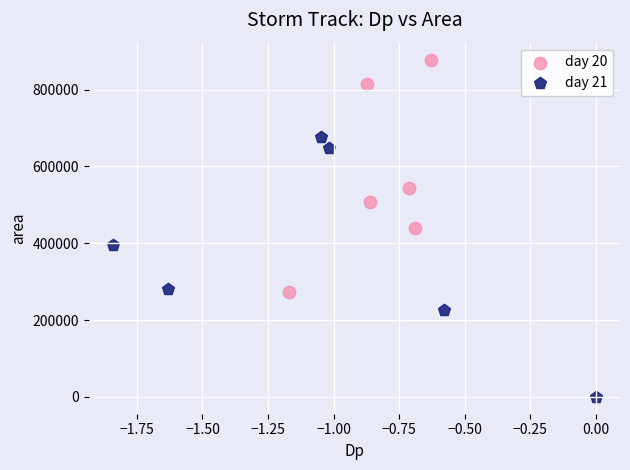

Which series has the largest Y range (max minus min)?

day 21